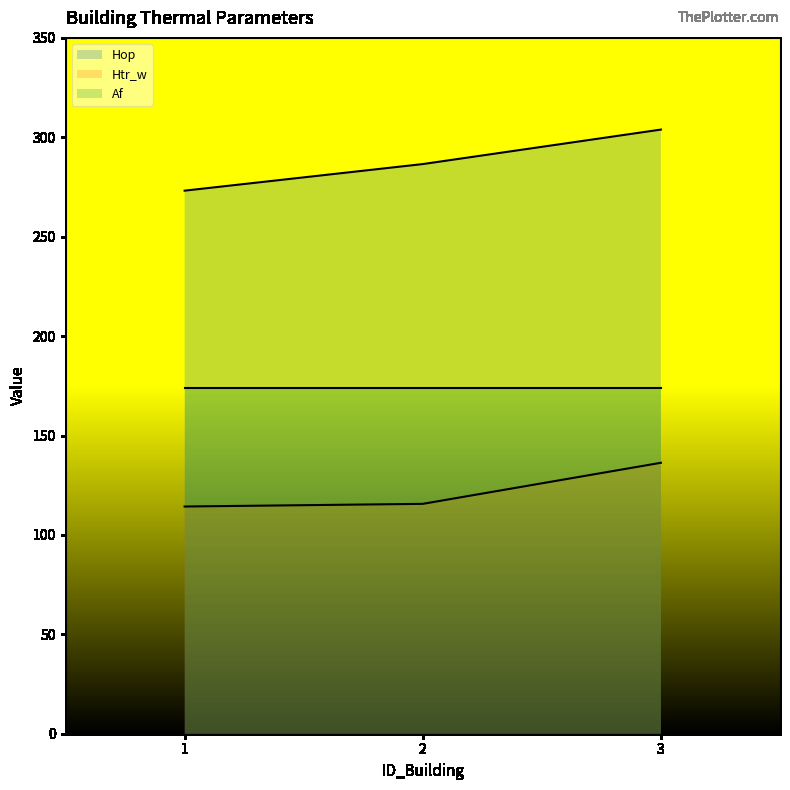

What are all the series names shown in the legend?

Hop, Htr_w, Af